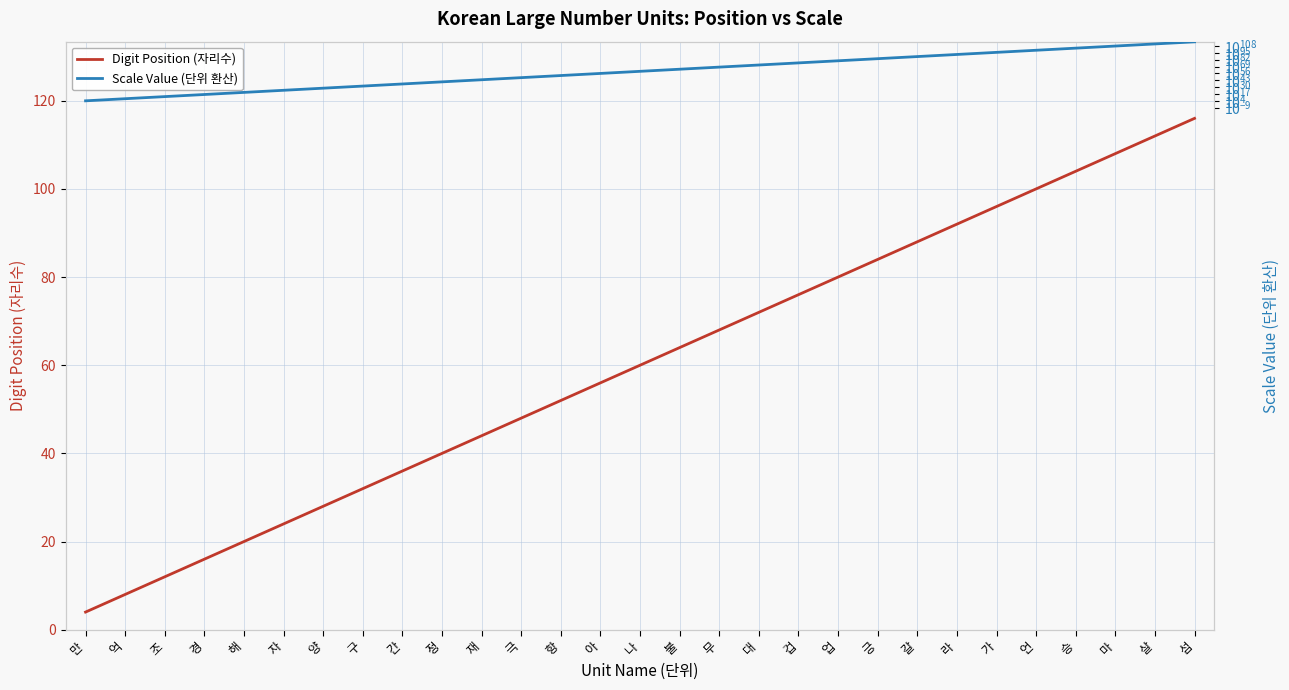

What is the total value across all series at 아?

100000000000000009190283508143378238084034459715684532224